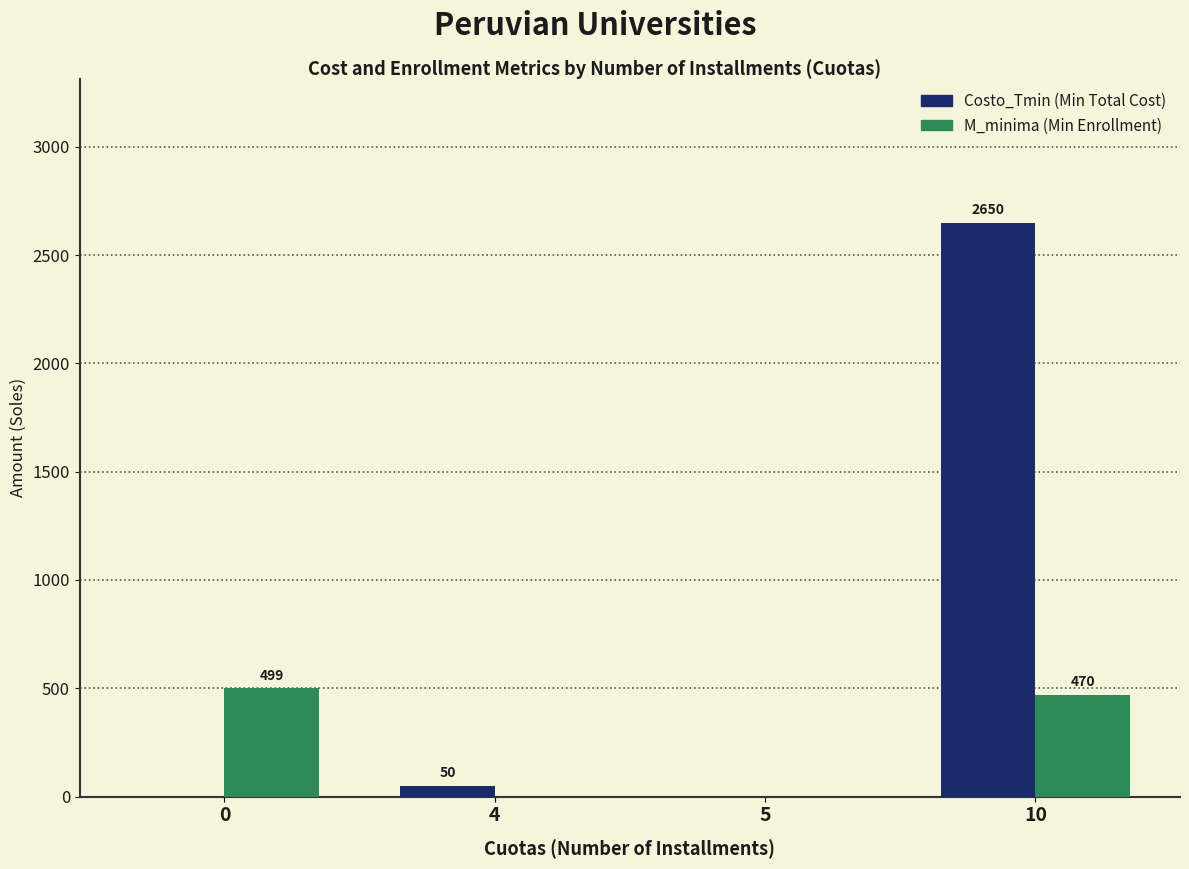

What is the total value across all series at 0?

499